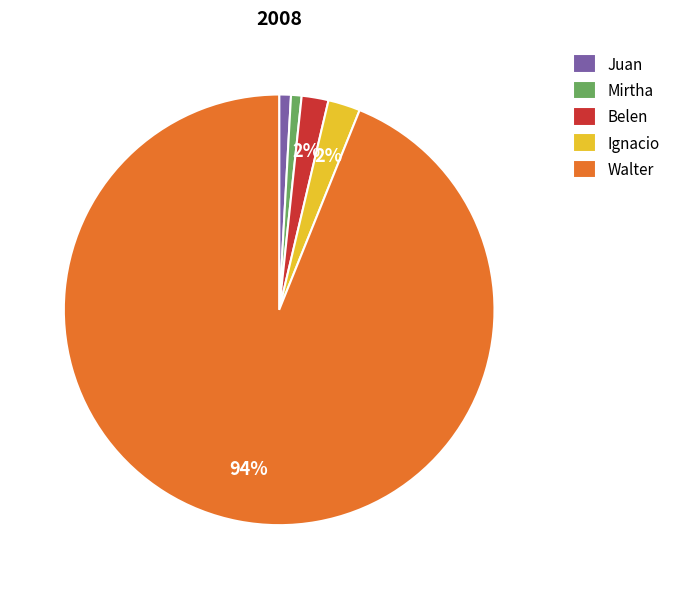

Does any single category account for the majority?

Yes